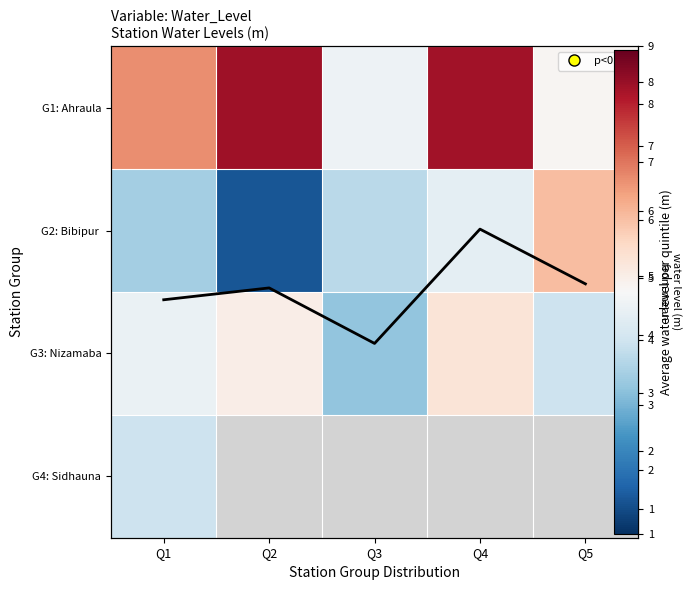

What is the average value of the G3: Nizamaba series?

4.4